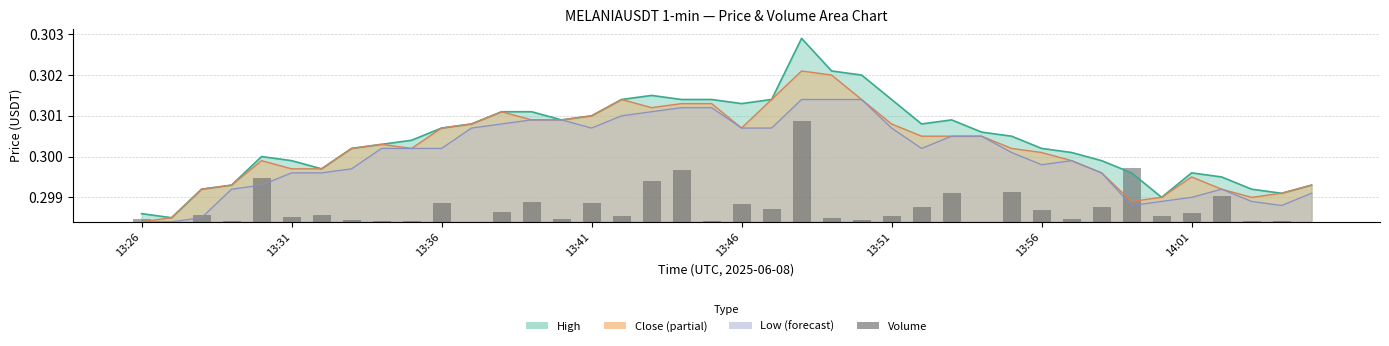

The value of low at 38 is 0.5. True or false?

False